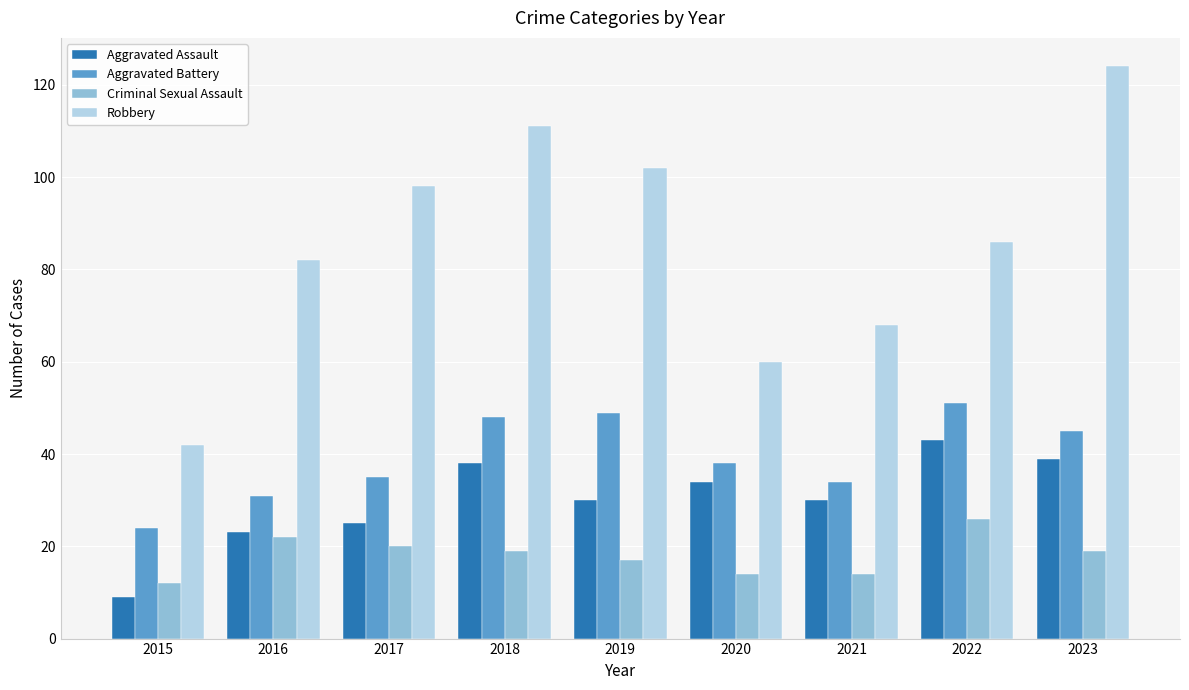

Which series has the largest range (max minus min)?

Robbery